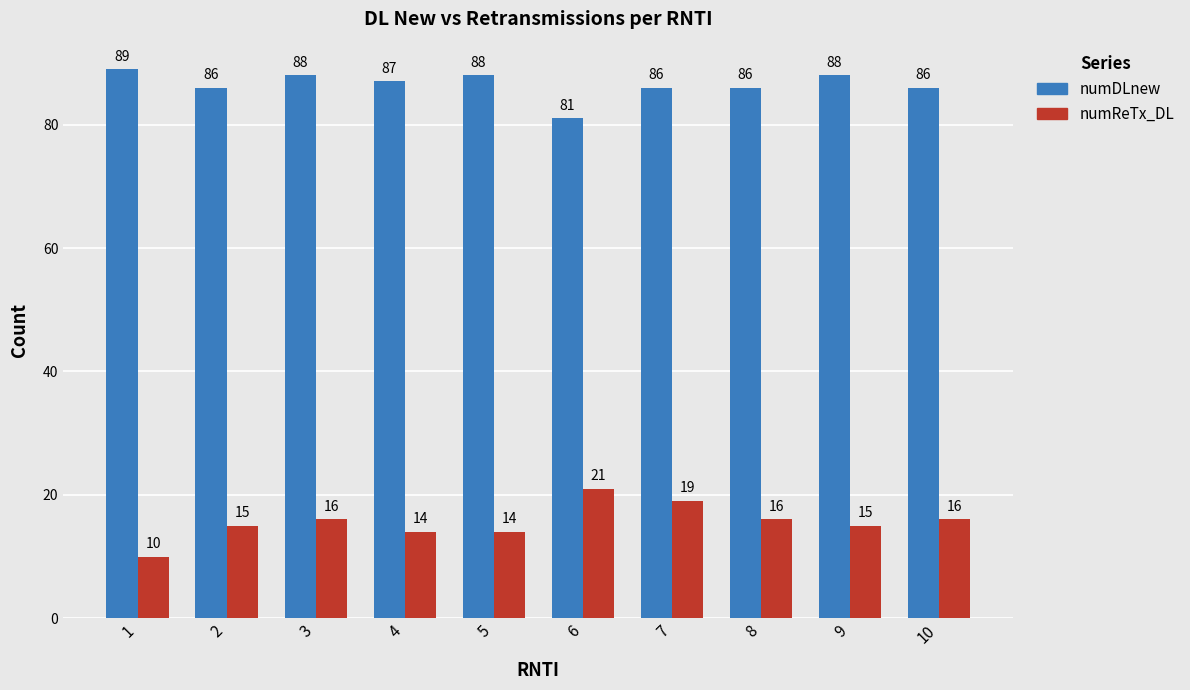

What is the value of the numReTx_DL bar at the 9th from the left?

15